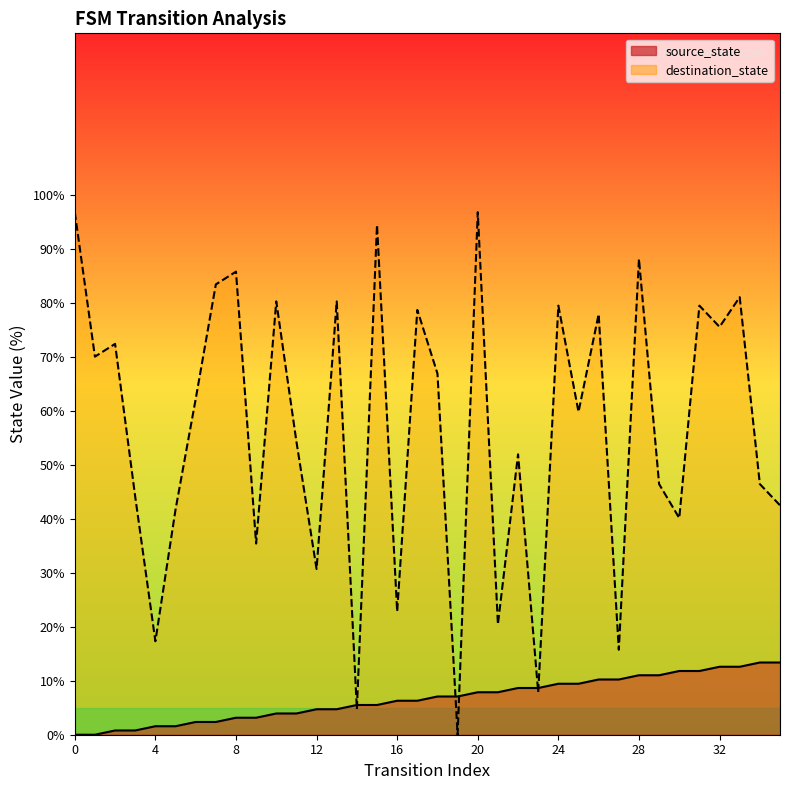

What are all the series names shown in the legend?

source_state, destination_state